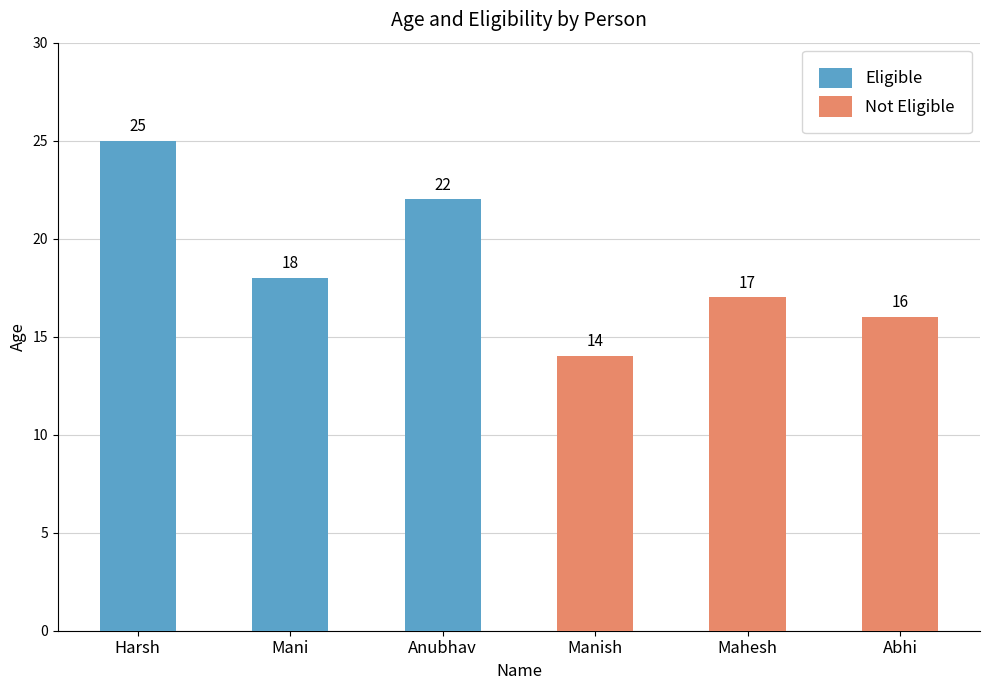

Count the number of categories in the chart.

6